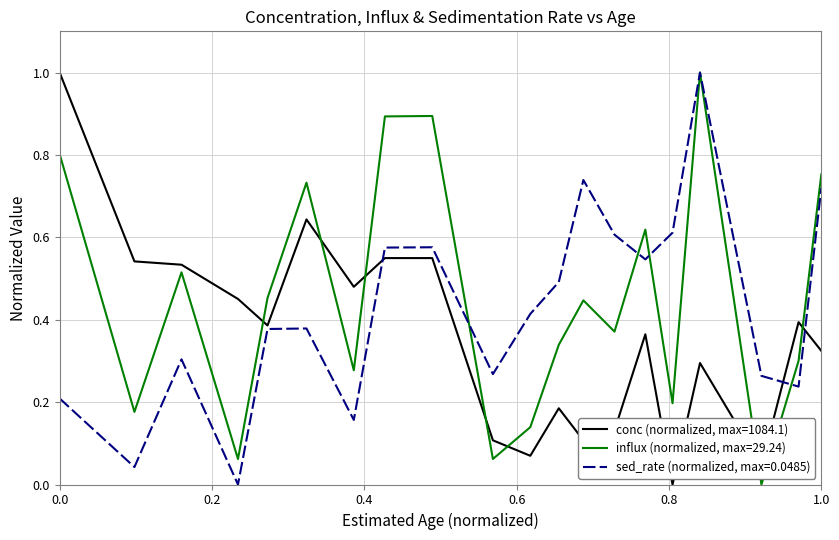

List the series in order of their overall mean, lowest first.

conc (normalized, max=1084.1), sed_rate (normalized, max=0.0485), influx (normalized, max=29.24)